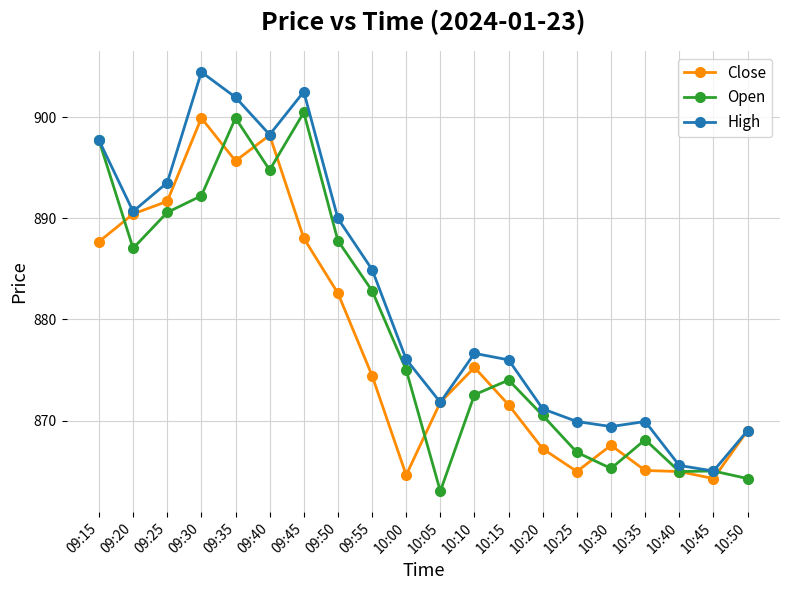

At which category does the chart reach its minimum across all series?

10:05